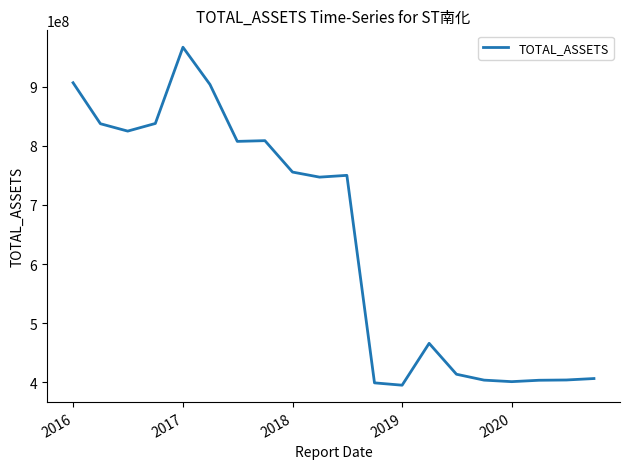

What is the greatest value displayed?

966437931.5